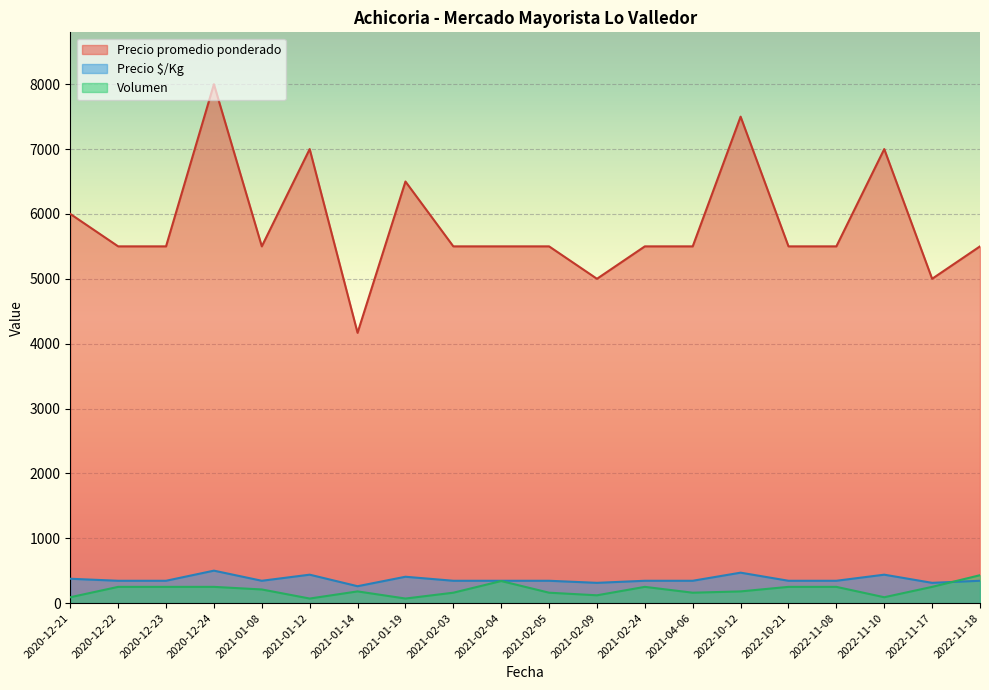

What are all the series names shown in the legend?

Precio promedio ponderado, Precio $/Kg, Volumen